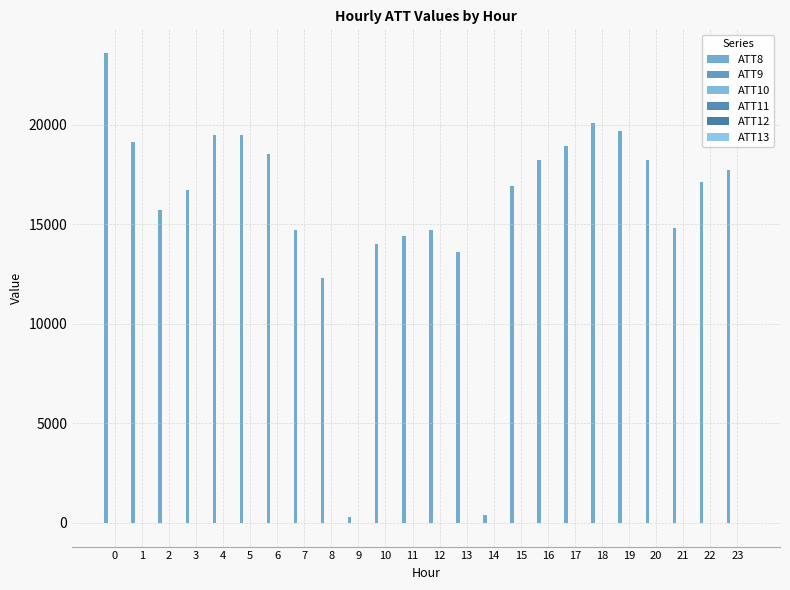

How many distinct data groups are displayed?

6